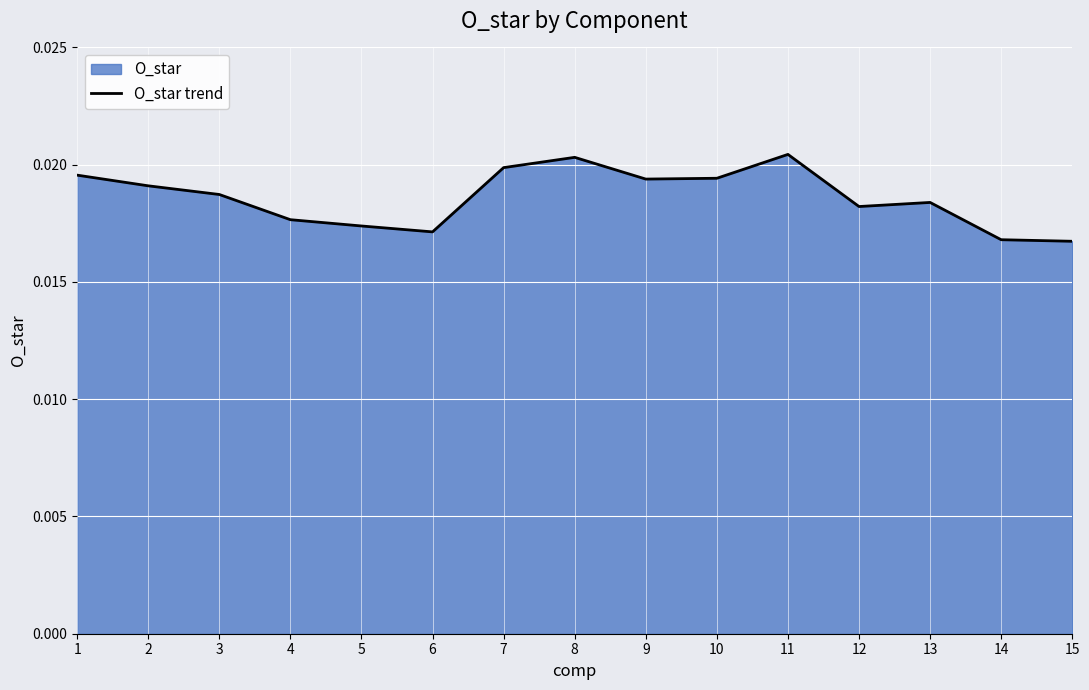

Which has a higher value, 11 or 5?

11